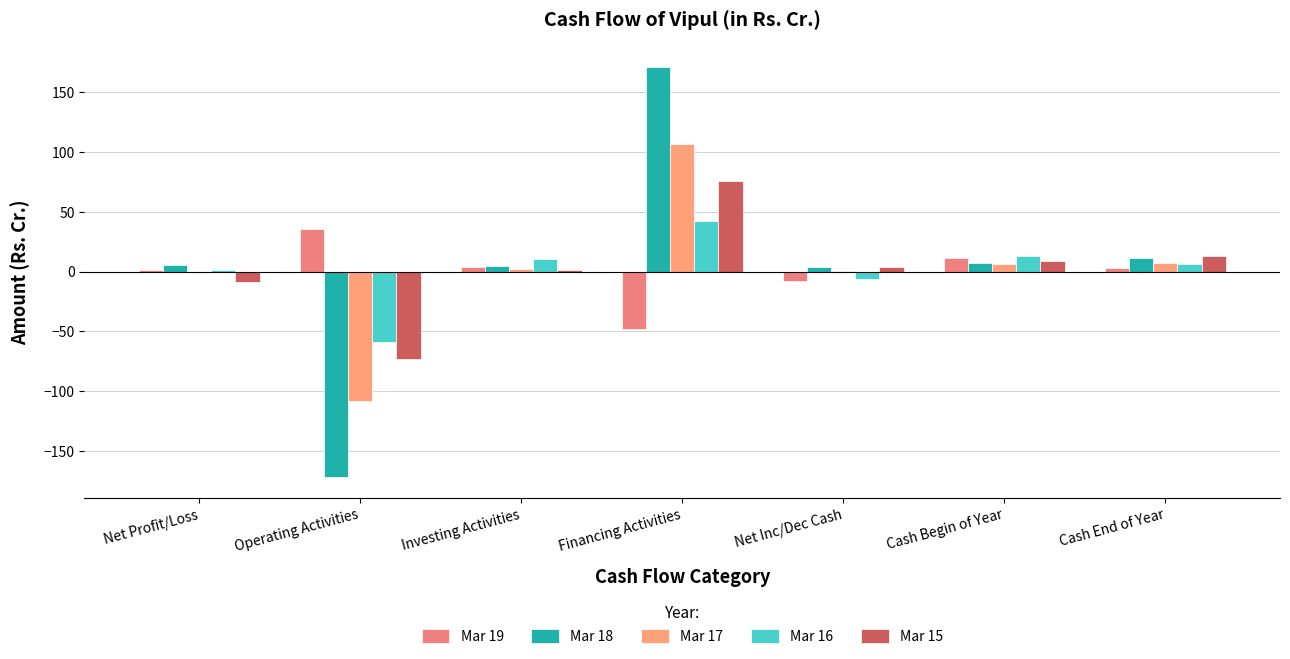

What is the spread (max minus min) of values at Net Profit/Loss?

14.4